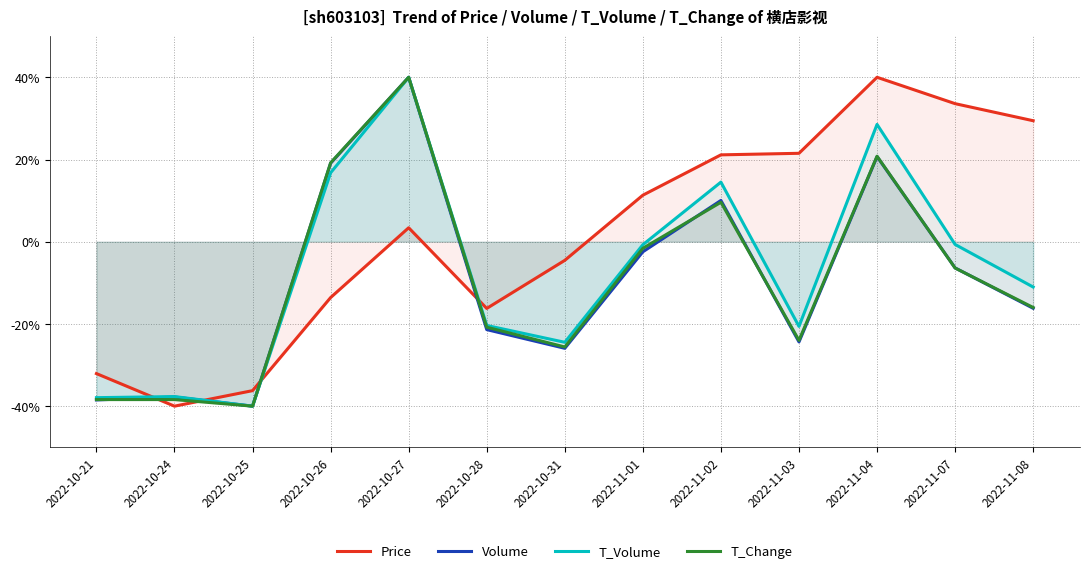

Read the Price value at 2022-10-26.

-13.6